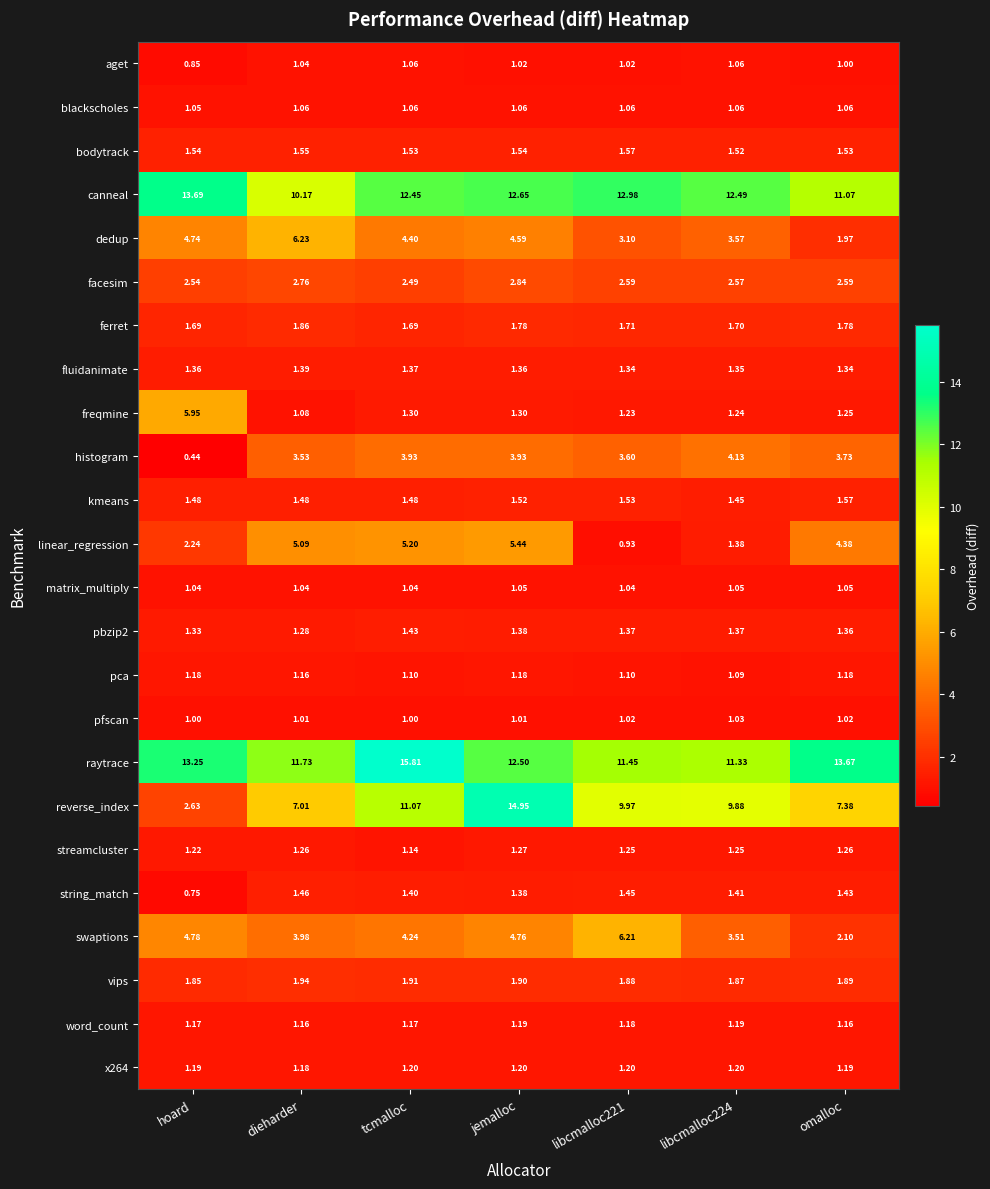

Where does the aget series first go above 1?

dieharder